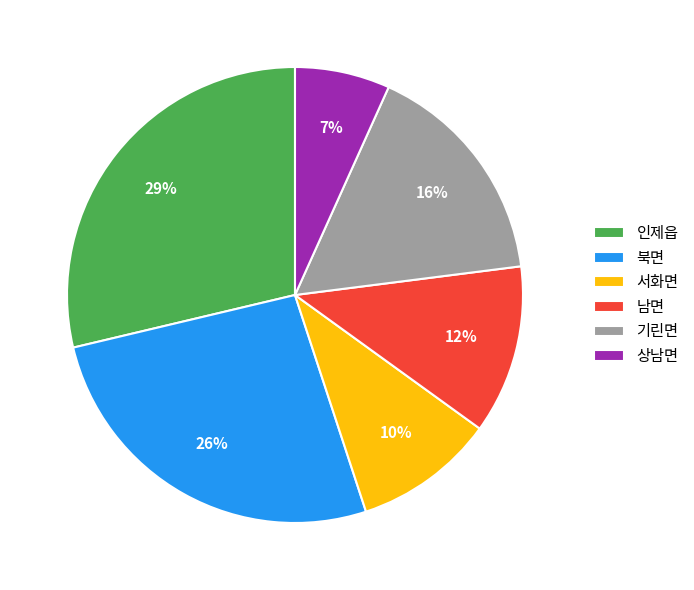

To the nearest percent, what is the combined percentage of 상남면 and 기린면?

23%